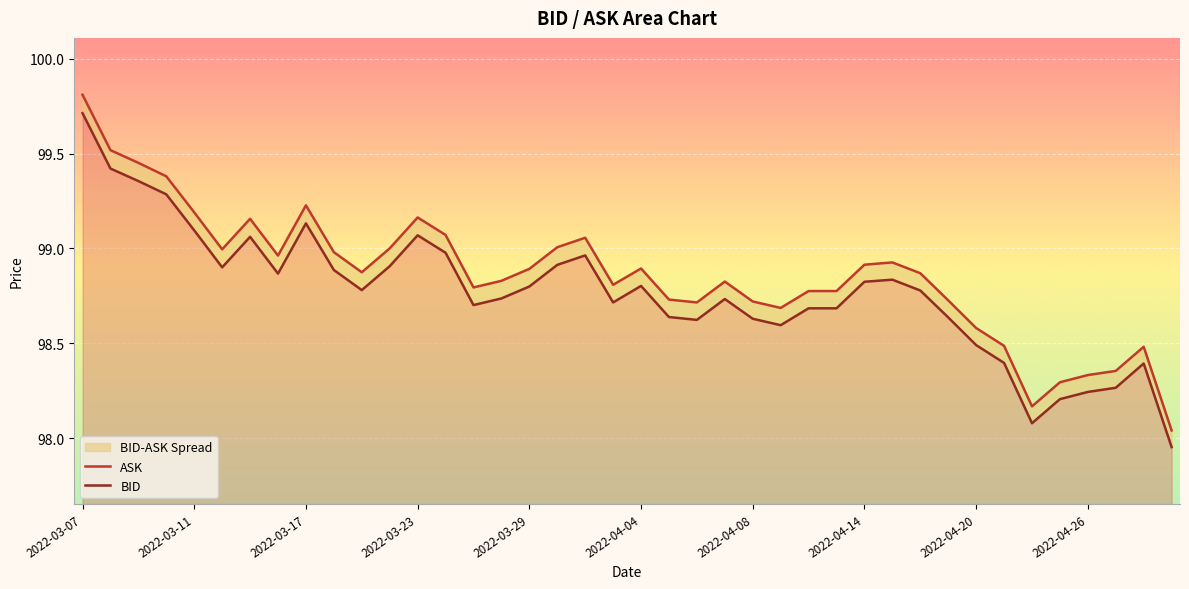

At which category does the chart reach its peak across all series?

2022-03-07